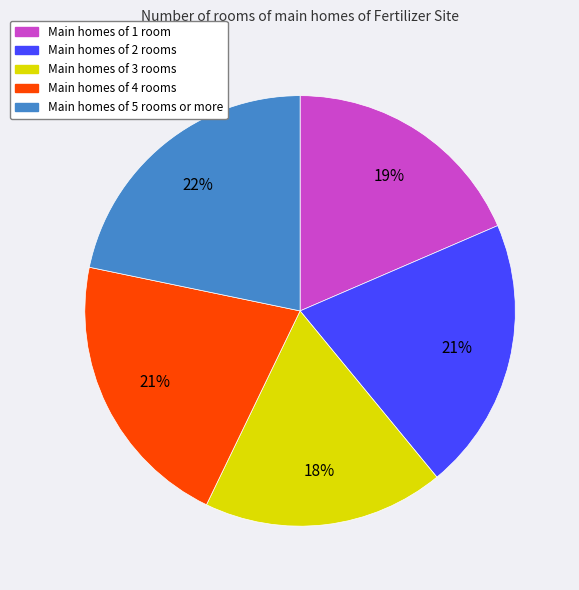

The Main homes of 4 rooms slice represents 21% of the pie. True or false?

True